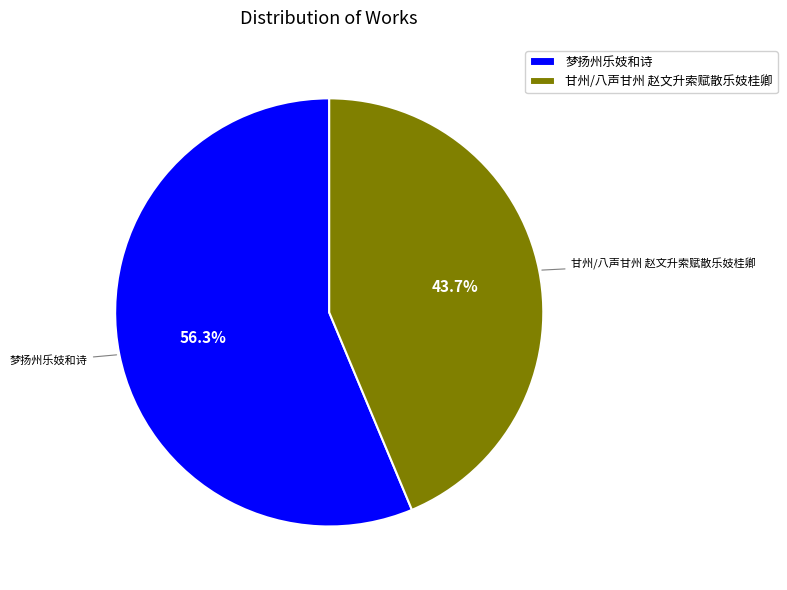

To the nearest percent, what is the difference between the largest and smallest slice percentages?

13%